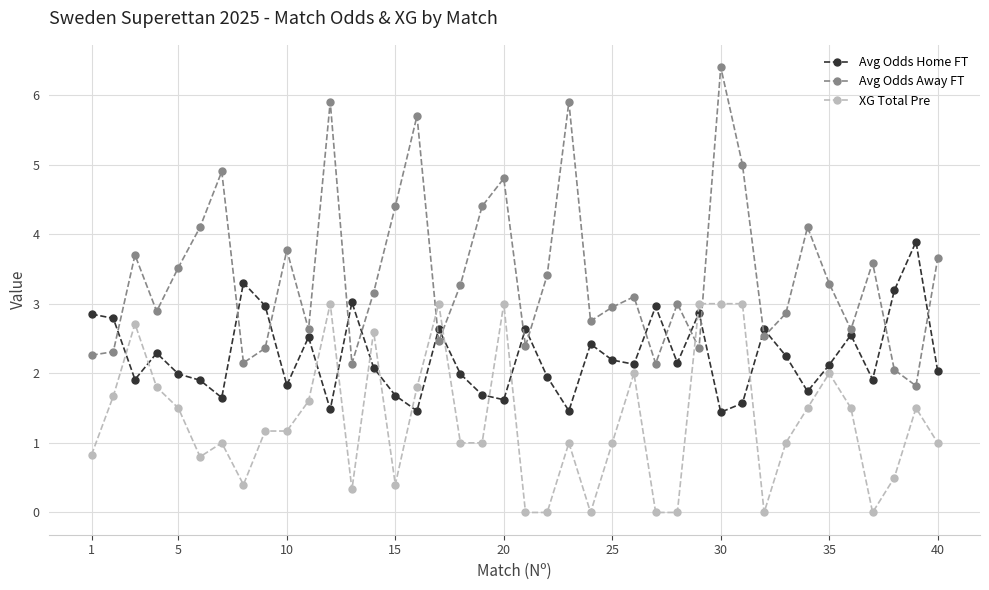

True or false: Avg Odds Away FT has more than 0 interior local peaks.

True